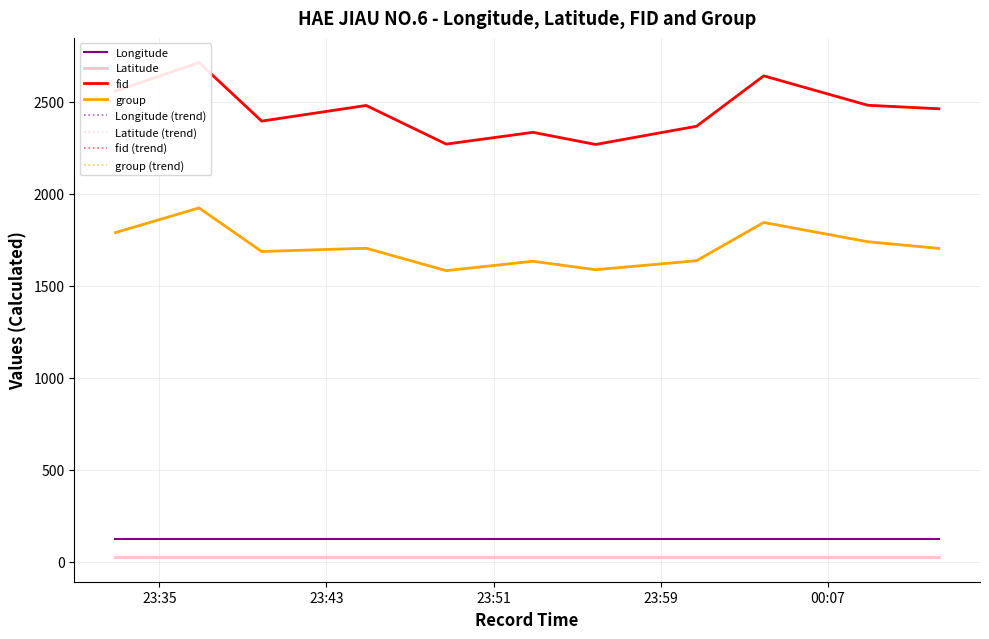

Reading left to right, list all the values displayed in this chart.

Longitude: 2024-04-17 23:32:54=121.4	2024-04-17 23:36:54=121.4	2024-04-17 23:39:54=121.4	2024-04-17 23:44:54=121.4	2024-04-17 23:48:44=121.4	2024-04-17 23:52:53=121.4	2024-04-17 23:55:53=121.4	2024-04-18 00:00:43=121.4	2024-04-18 00:03:56=121.4	2024-04-18 00:08:55=121.4	2024-04-18 00:12:19=121.4
Latitude: 2024-04-17 23:32:54=25.2	2024-04-17 23:36:54=25.2	2024-04-17 23:39:54=25.2	2024-04-17 23:44:54=25.2	2024-04-17 23:48:44=25.2	2024-04-17 23:52:53=25.2	2024-04-17 23:55:53=25.2	2024-04-18 00:00:43=25.2	2024-04-18 00:03:56=25.2	2024-04-18 00:08:55=25.2	2024-04-18 00:12:19=25.2
fid: 2024-04-17 23:32:54=2558.0	2024-04-17 23:36:54=2713.0	2024-04-17 23:39:54=2395.0	2024-04-17 23:44:54=2480.0	2024-04-17 23:48:44=2270.0	2024-04-17 23:52:53=2334.0	2024-04-17 23:55:53=2268.0	2024-04-18 00:00:43=2367.0	2024-04-18 00:03:56=2641.0	2024-04-18 00:08:55=2481.0	2024-04-18 00:12:19=2462.0
group: 2024-04-17 23:32:54=1789.0	2024-04-17 23:36:54=1923.0	2024-04-17 23:39:54=1686.0	2024-04-17 23:44:54=1704.0	2024-04-17 23:48:44=1582.0	2024-04-17 23:52:53=1633.0	2024-04-17 23:55:53=1587.0	2024-04-18 00:00:43=1636.0	2024-04-18 00:03:56=1844.0	2024-04-18 00:08:55=1739.0	2024-04-18 00:12:19=1703.0